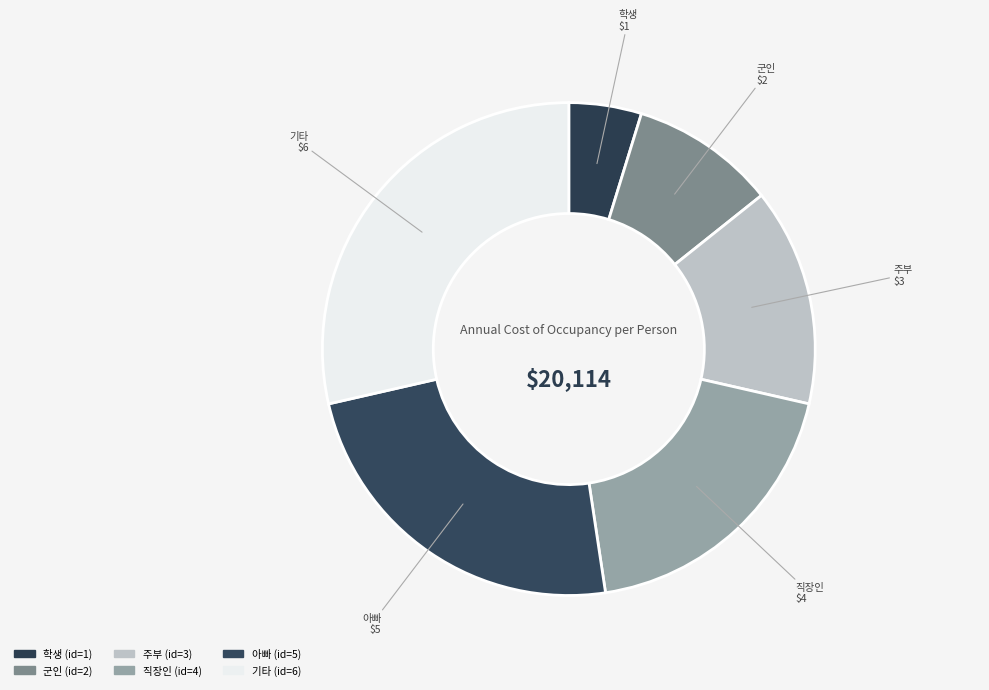

How many slices are in this pie chart?

6